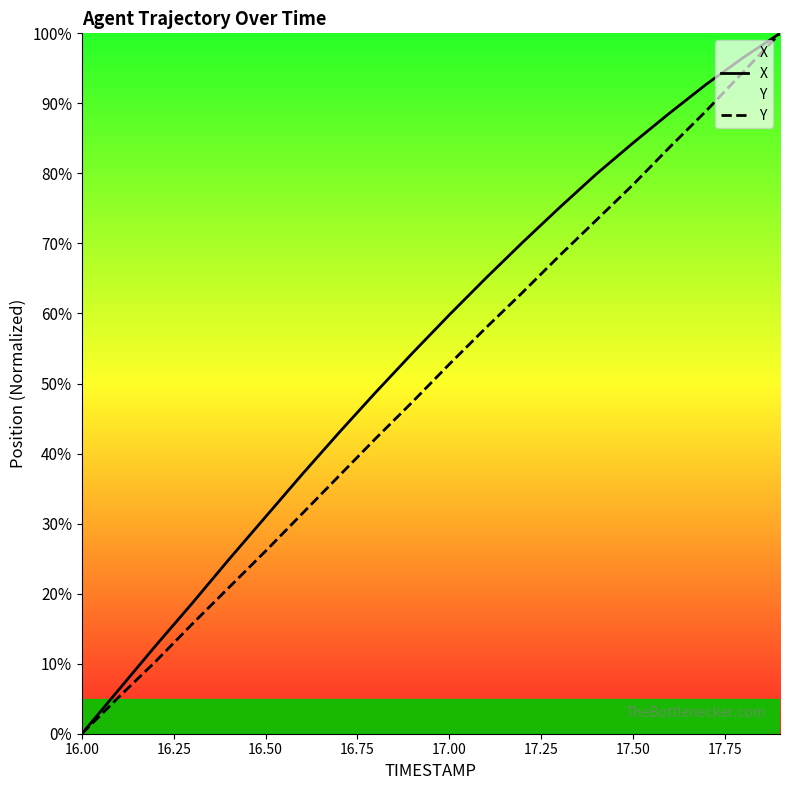

Reading left to right, extract all data points from this chart.

X: 0.0	6.3	12.5	18.6	24.9	31.0	37.1	43.0	48.8	54.4	59.8	65.1	70.2	75.1	79.9	84.3	88.6	92.8	96.5	100.0
Y: 0.0	5.2	10.3	15.6	20.9	26.1	31.4	36.8	42.2	47.4	52.8	58.0	63.0	68.3	73.3	78.4	83.8	89.0	94.5	100.0